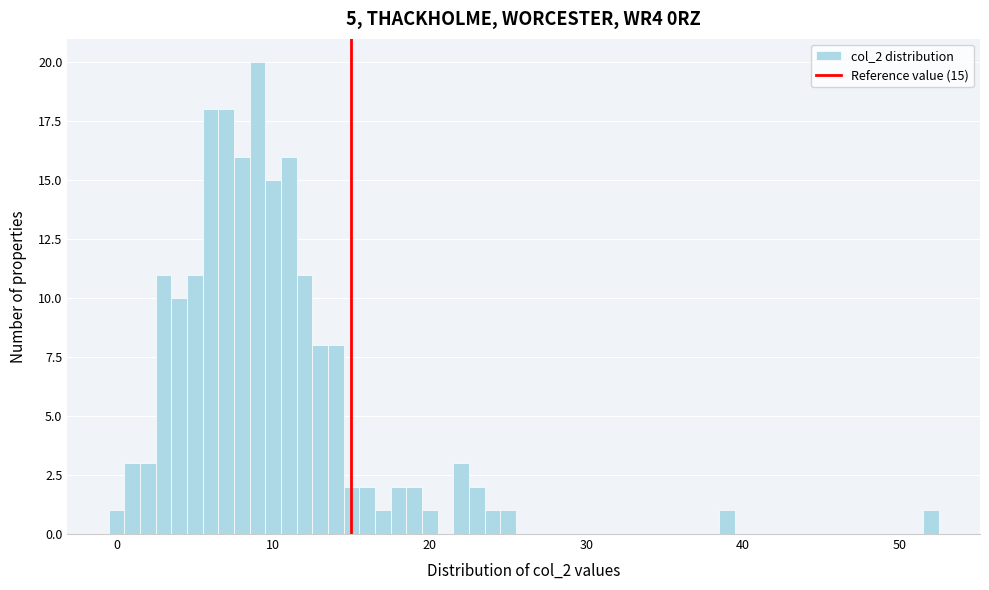

Read against the x-axis, roughly where is the centre of the tallest bar?

9